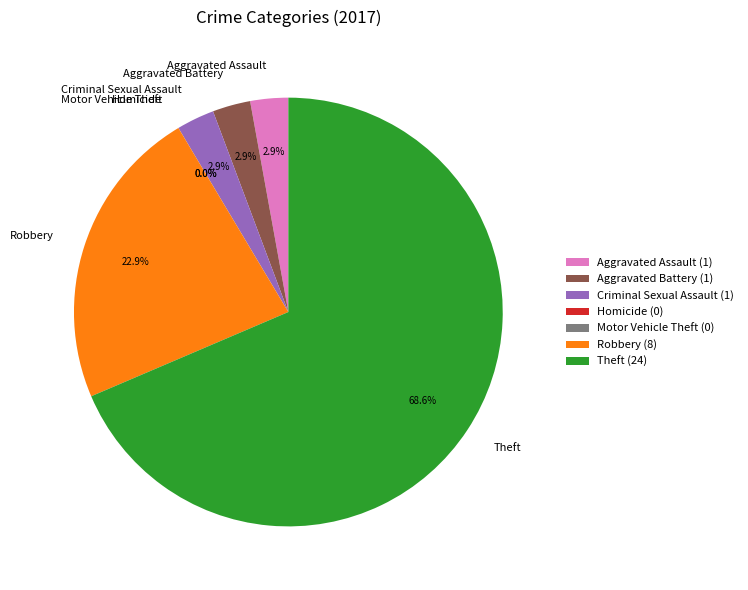

The Aggravated Assault slice represents 3% of the pie. True or false?

True